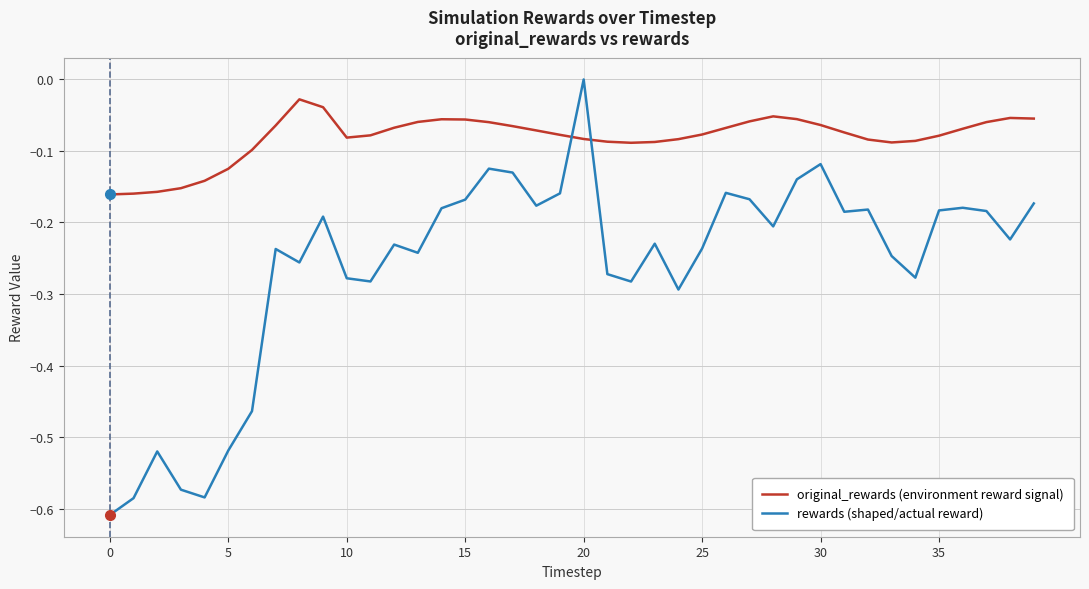

True or false: rewards (shaped/actual reward) and original_rewards (environment reward signal) intersect in this chart.

True